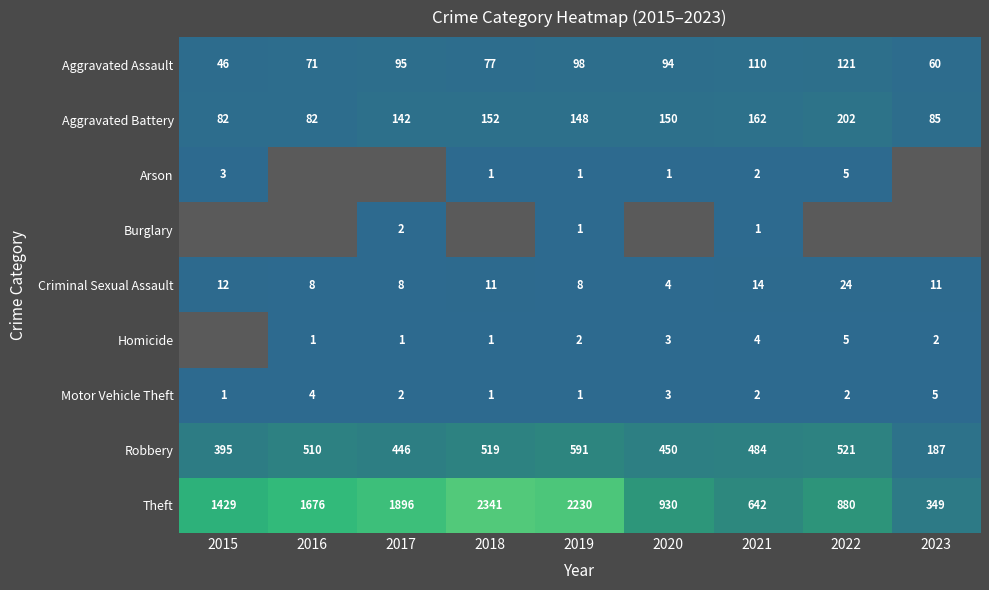

What is the total value across all series at 2021?

1421